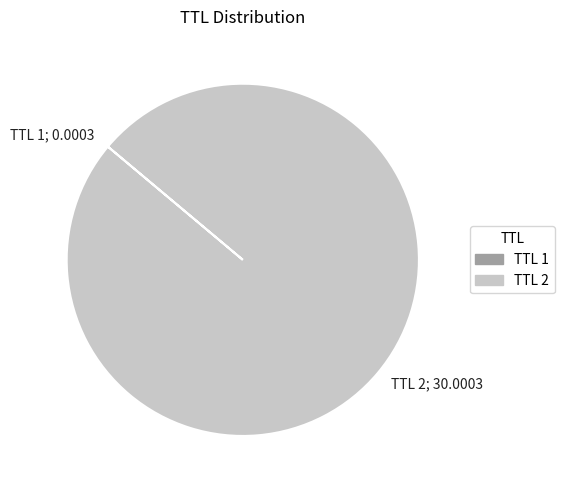

Which slice represents more than half of the pie?

TTL 2; 30.0003